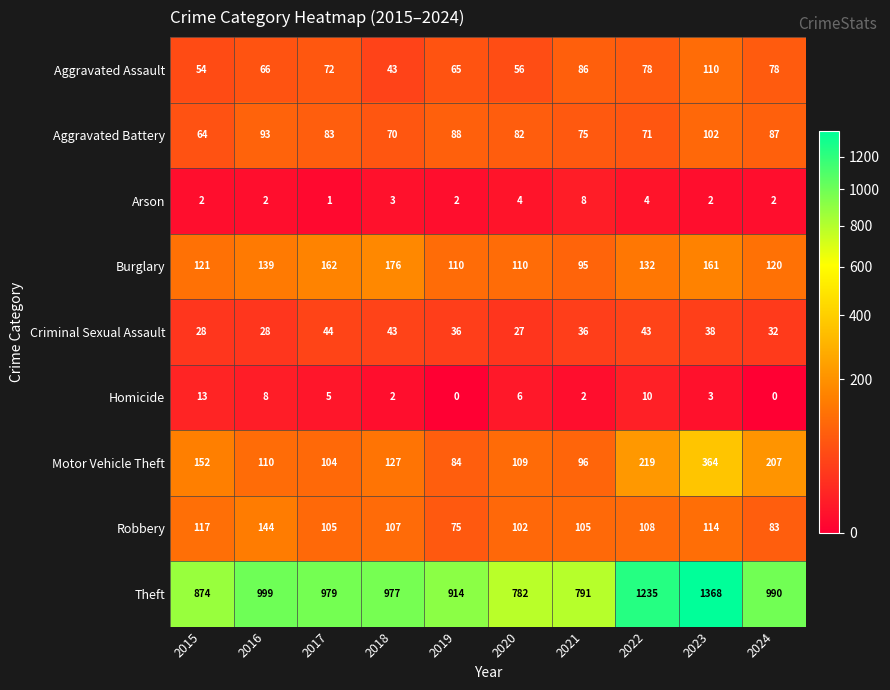

Which series has the largest total across all categories?

Theft